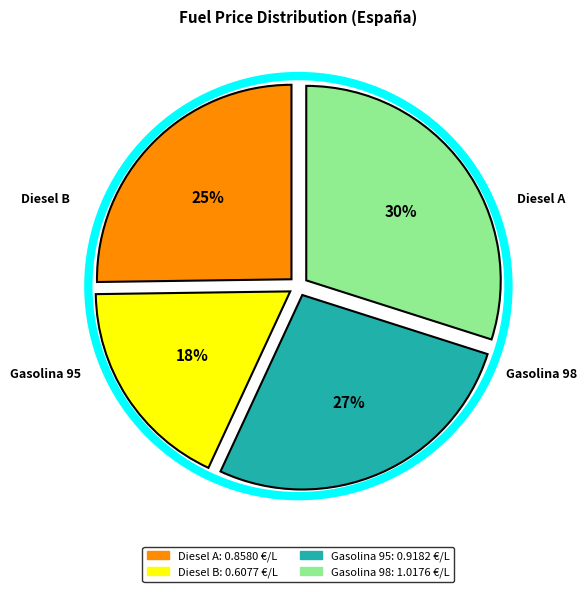

Which has a higher value, Gasolina 98 or Gasolina 95?

Gasolina 98